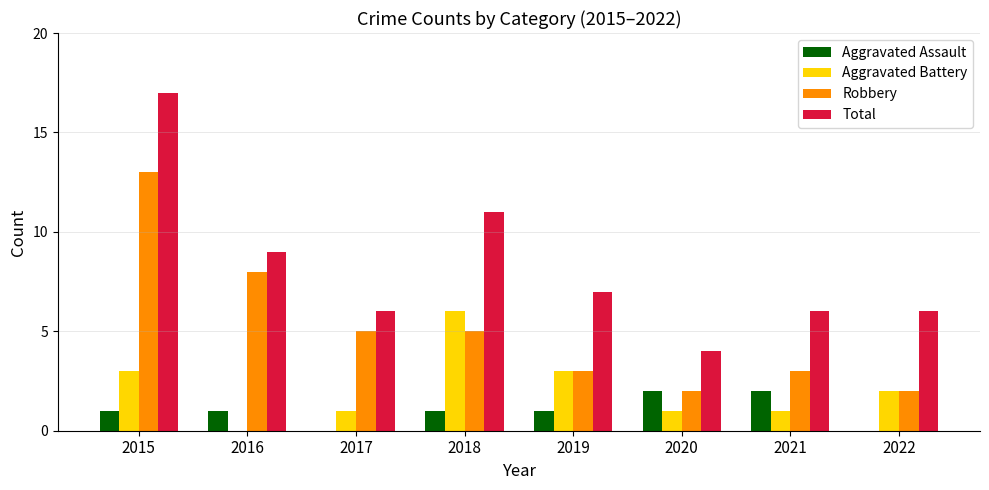

What is the sum of all Aggravated Assault values?

8